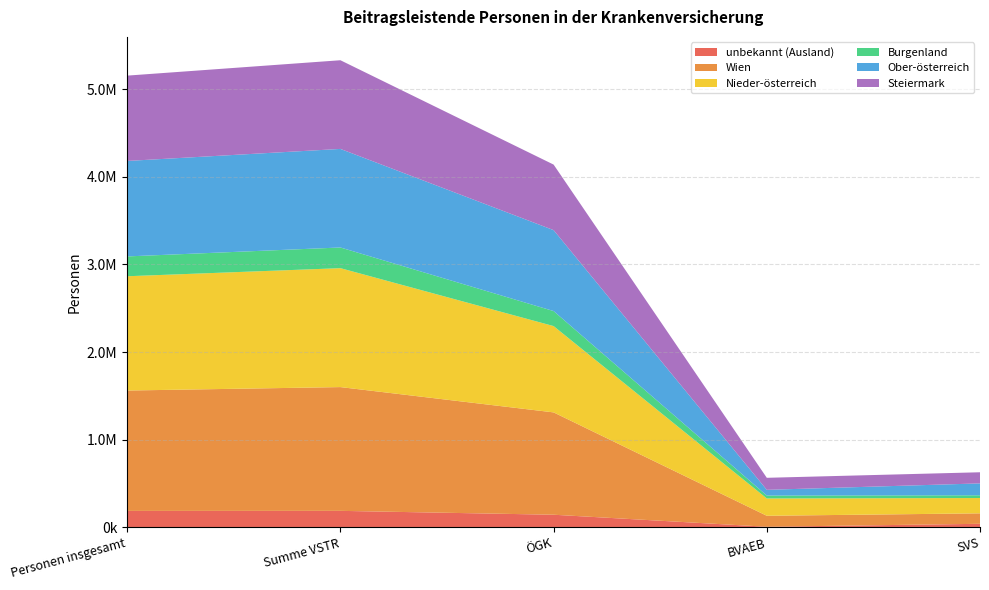

Reading left to right, list all the values displayed in this chart.

unbekannt (Ausland): Personen insgesamt=186214	Summe VSTR=186760	ÖGK=142481	BVAEB=5287	SVS=38992
Wien: Personen insgesamt=1374162	Summe VSTR=1412887	ÖGK=1168275	BVAEB=125193	SVS=119419
Nieder-österreich: Personen insgesamt=1304586	Summe VSTR=1357605	ÖGK=985243	BVAEB=197796	SVS=174566
Burgenland: Personen insgesamt=226350	Summe VSTR=236052	ÖGK=171583	BVAEB=33145	SVS=31324
Ober-österreich: Personen insgesamt=1089855	Summe VSTR=1125268	ÖGK=923985	BVAEB=65346	SVS=135937
Steiermark: Personen insgesamt=974133	Summe VSTR=1012289	ÖGK=748000	BVAEB=137238	SVS=127051